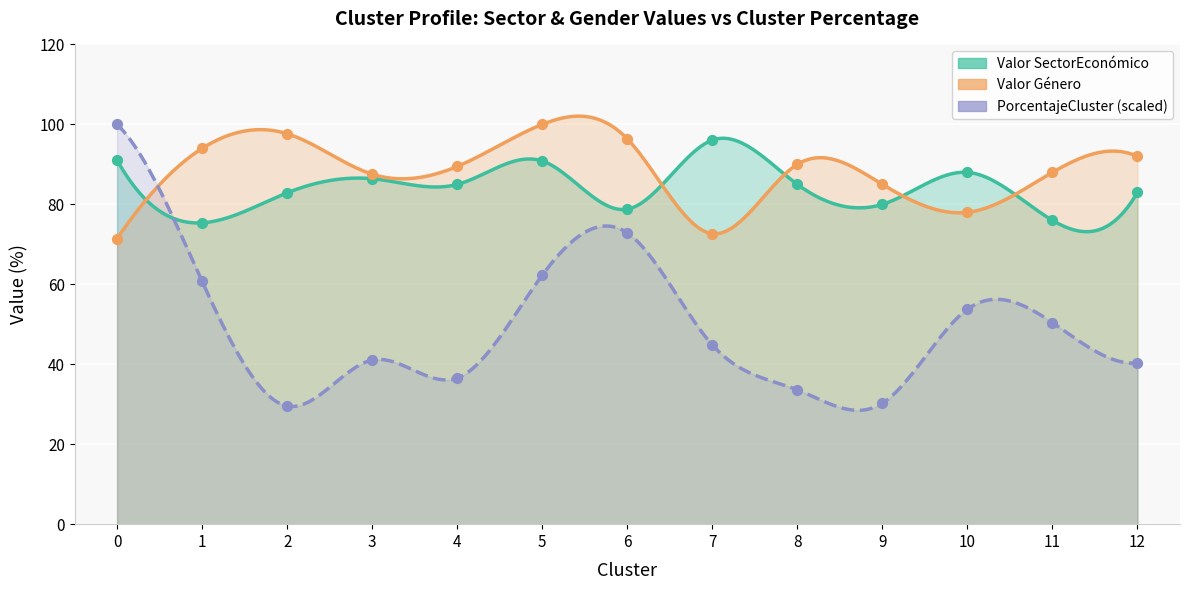

At how many categories does at least one series exceed 89?

9